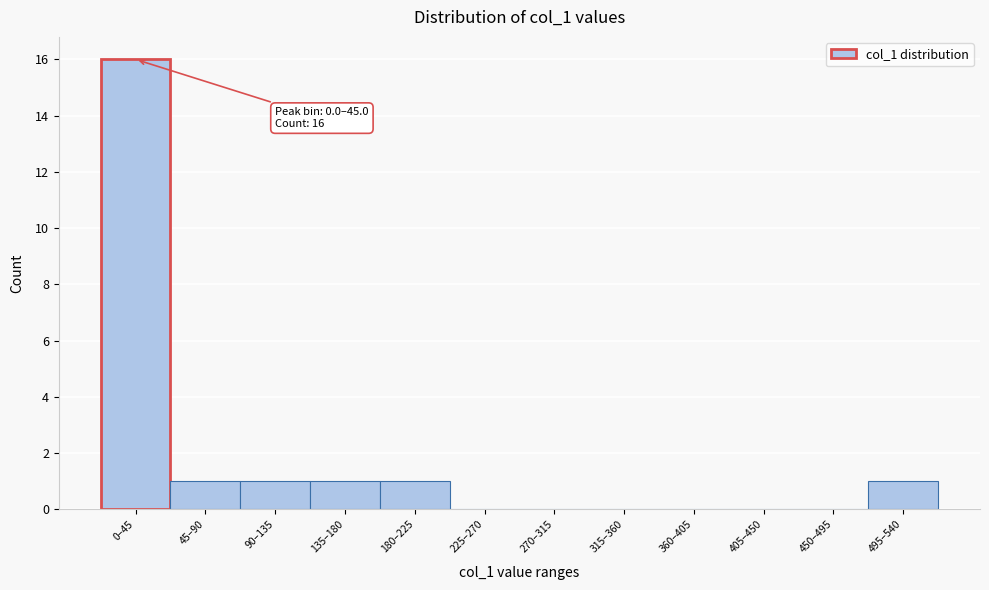

Reading left to right, transcribe all the data shown in this chart.

0–45=16	45–90=1	90–135=1	135–180=1	180–225=1	225–270=0	270–315=0	315–360=0	360–405=0	405–450=0	450–495=0	495–540=1